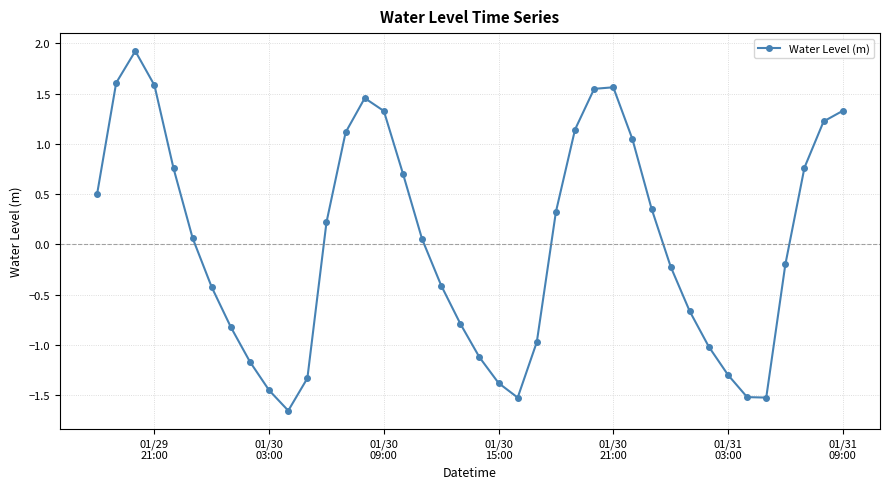

Is this an area chart (filled region under the line)?

No